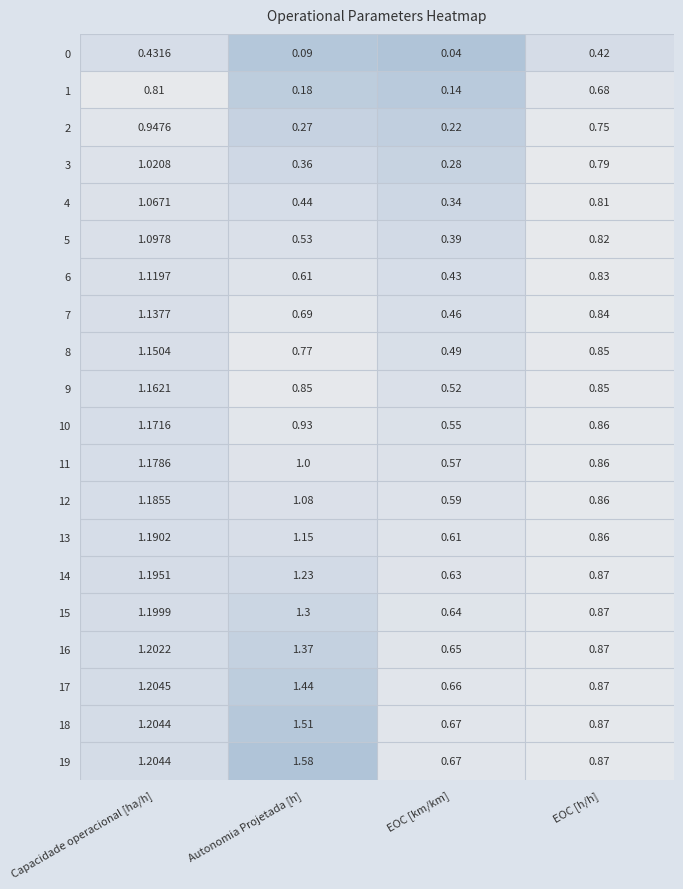

At which label does 11 first exceed 1?

Capacidade operacional [ha/h]